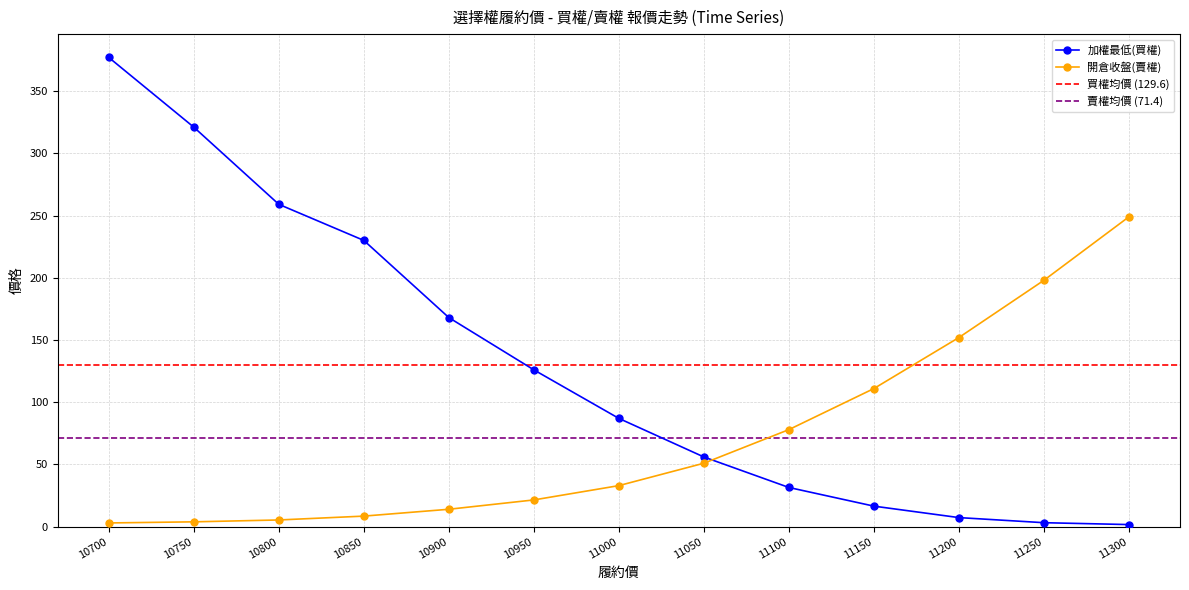

What is the maximum value for 開倉收盤(賣權)?

249.0